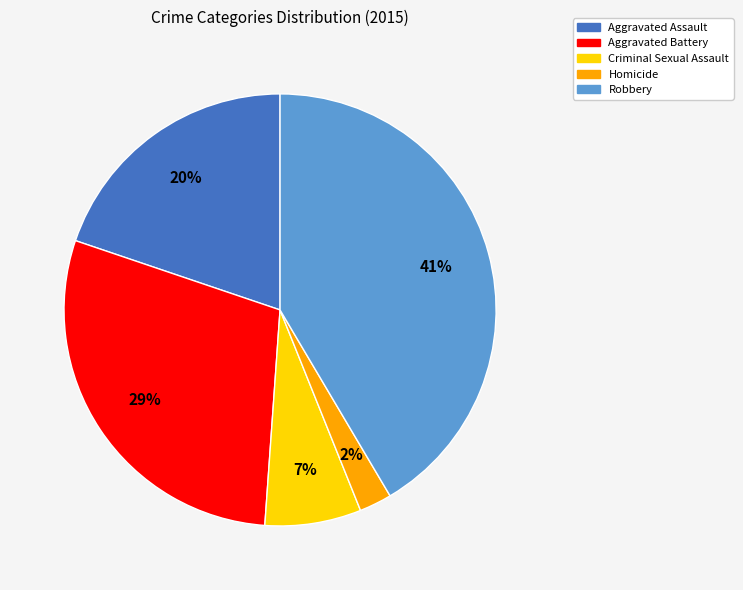

Rank the categories by value from highest to lowest.

Robbery, Aggravated Battery, Aggravated Assault, Criminal Sexual Assault, Homicide